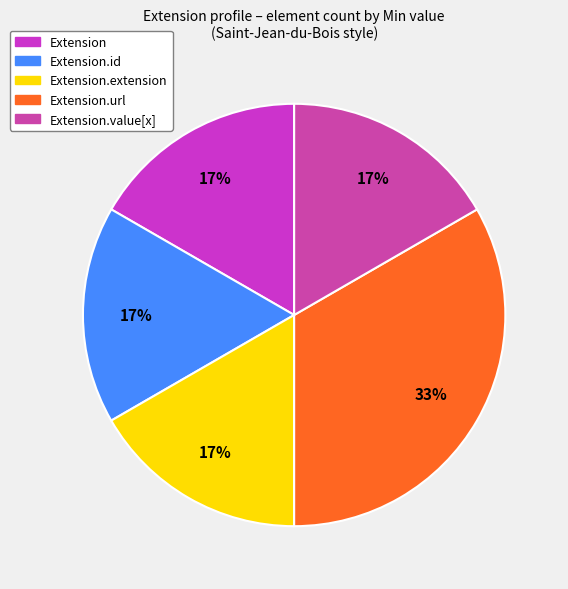

Do Extension and Extension.url together represent more than half of the pie?

No